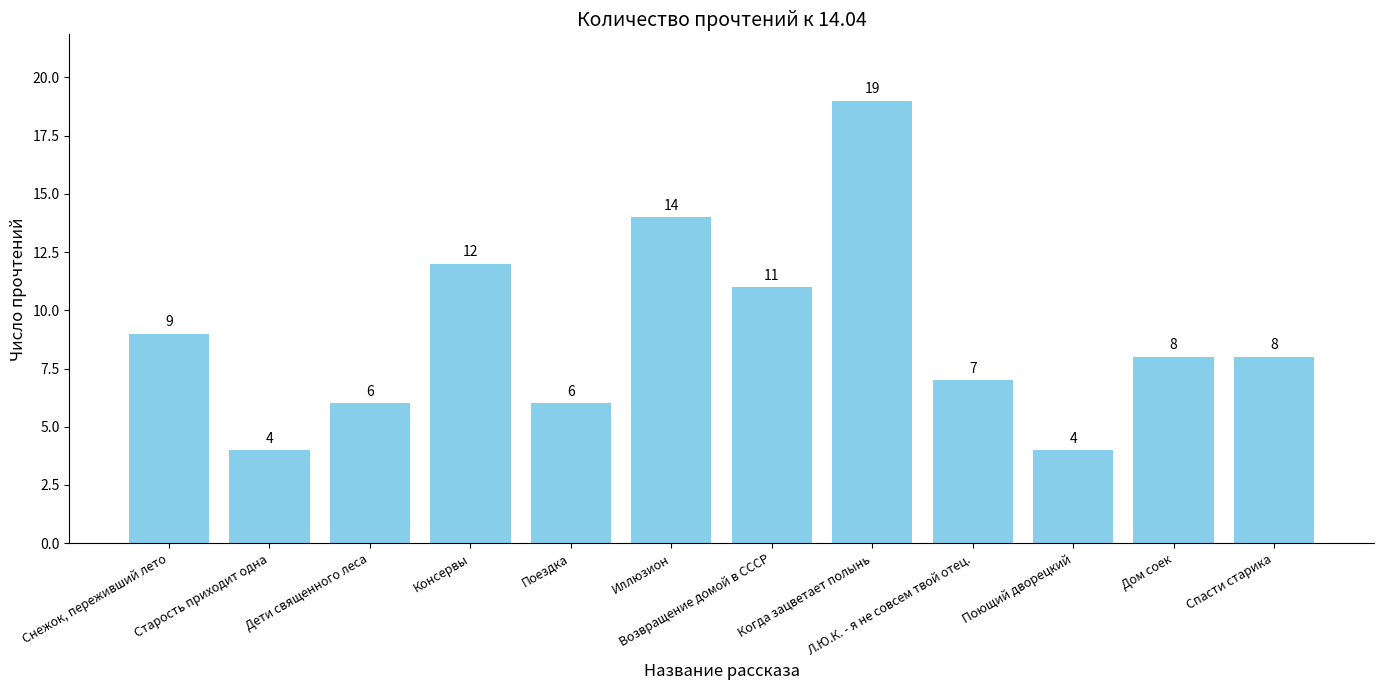

What value does the data have at Возвращение домой в СССР?

11